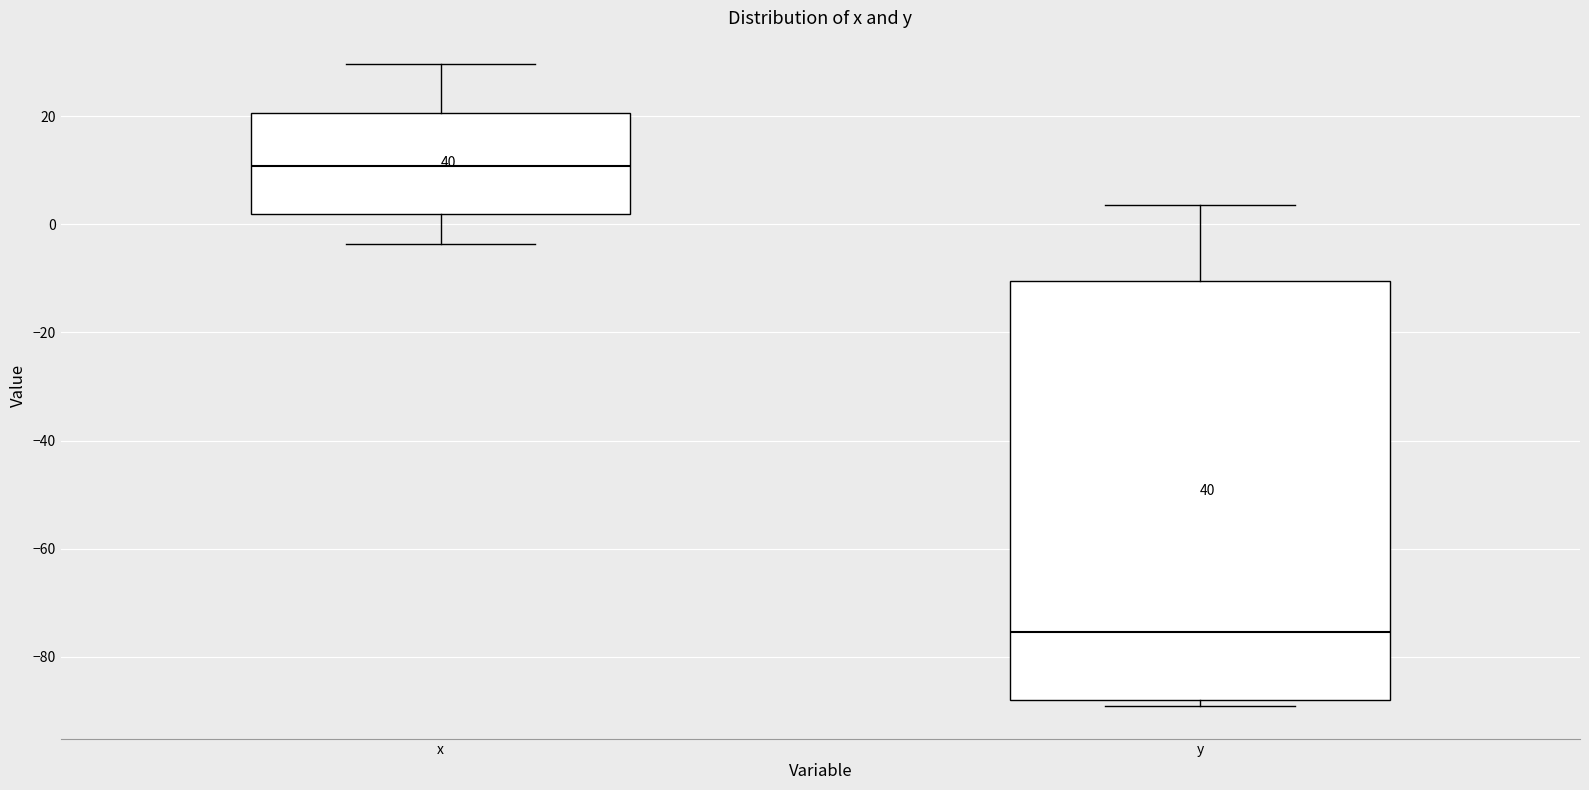

Reading left to right, transcribe this box plot: for each box, give where its median line is, the range the box spans, and where its two whiskers end, as read against the y-axis. The values are not printed on the chart, so give them approximately, as read against the axis.

x: median 10, box 2 to 20, whiskers -4 to 30
y: median -76, box -88 to -10, whiskers -90 to 4